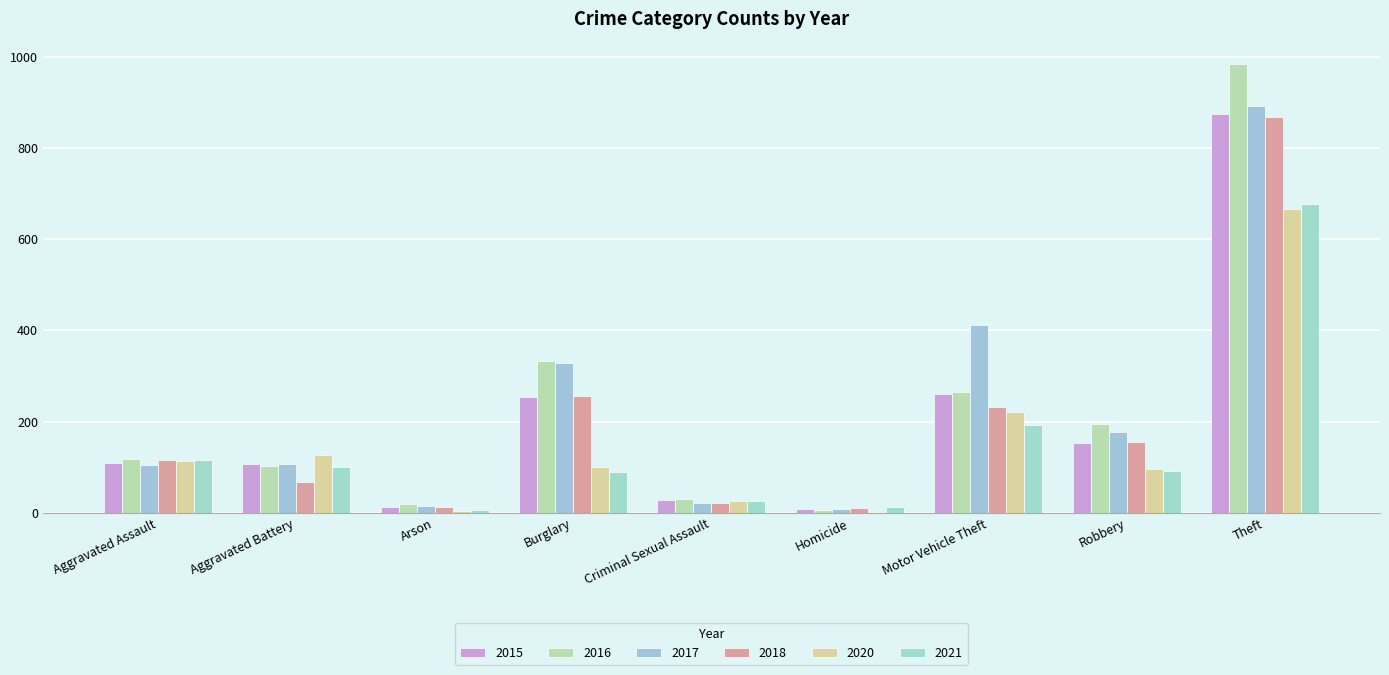

Between Criminal Sexual Assault and Robbery, which series saw the biggest shift?

2016